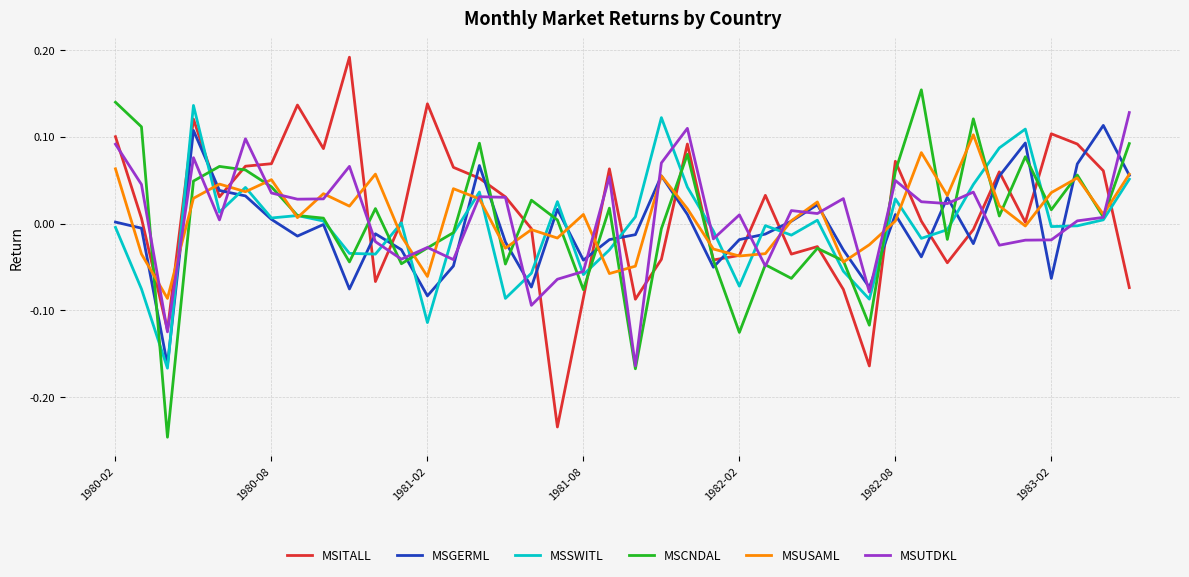

Rank the series by their maximum value, from lowest to highest.

MSUSAML, MSGERML, MSUTDKL, MSSWITL, MSCNDAL, MSITALL